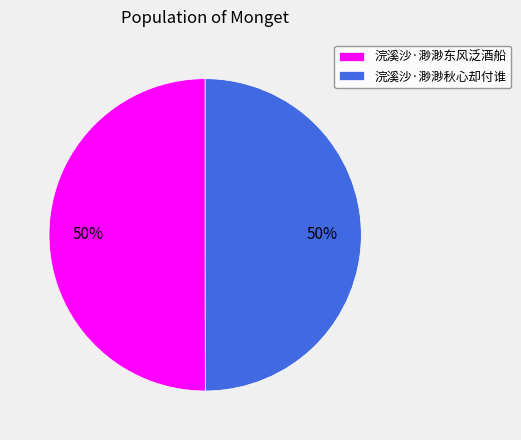

Count the number of slices in the pie.

2